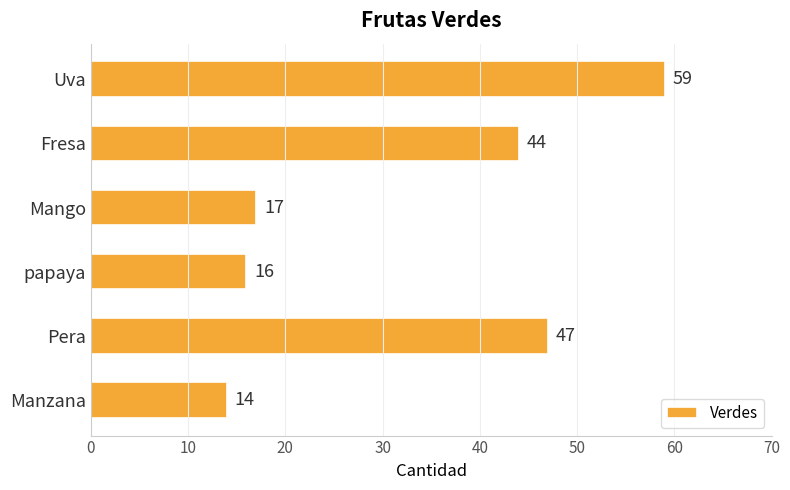

Approximately how many times larger is the value at Pera compared to Uva?

0.8